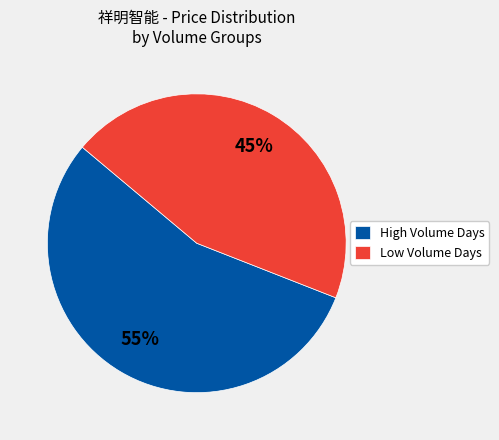

Combined, do Low Volume Days and High Volume Days account for over 50%?

Yes